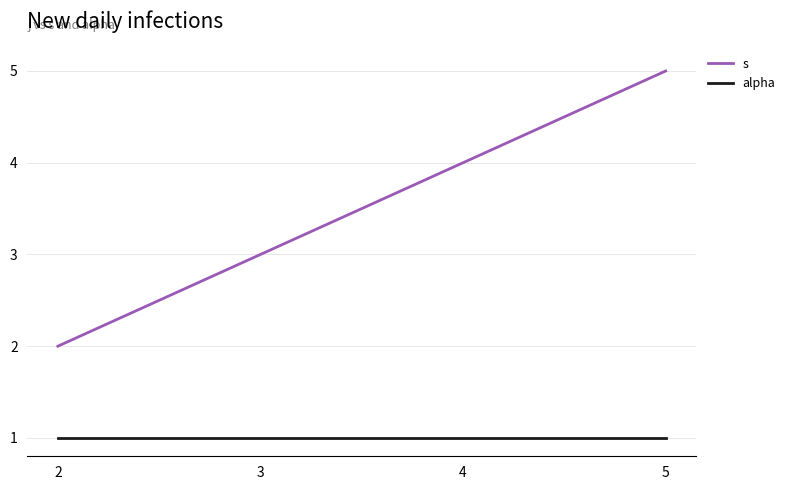

Is it true that s equals 3 at 3?

True